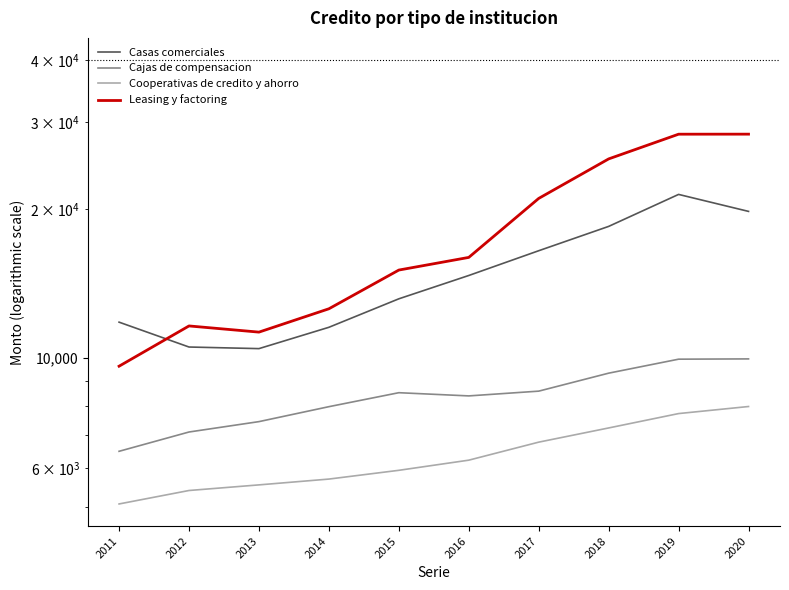

Does the chart have visible grid lines?

No